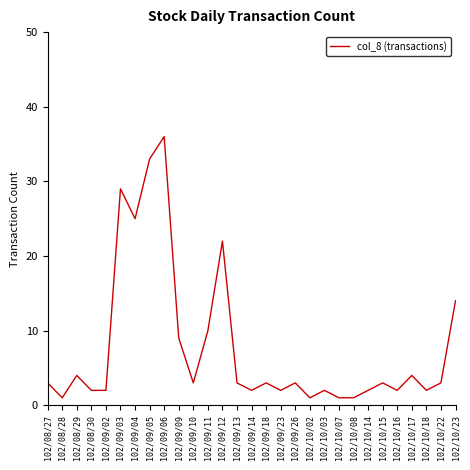

Where is the first local maximum?

102/08/29